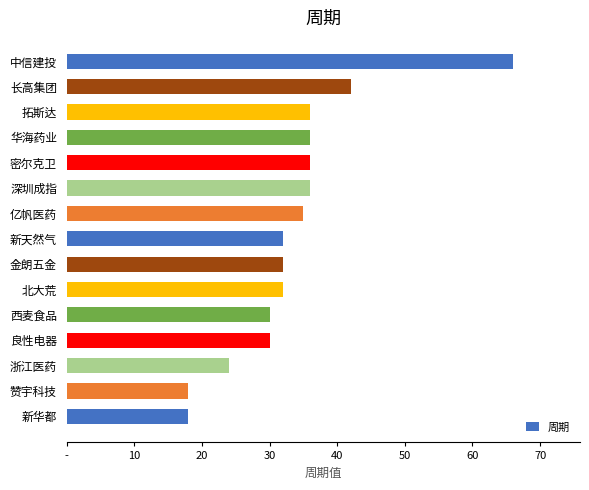

Are the bars horizontal?

Yes